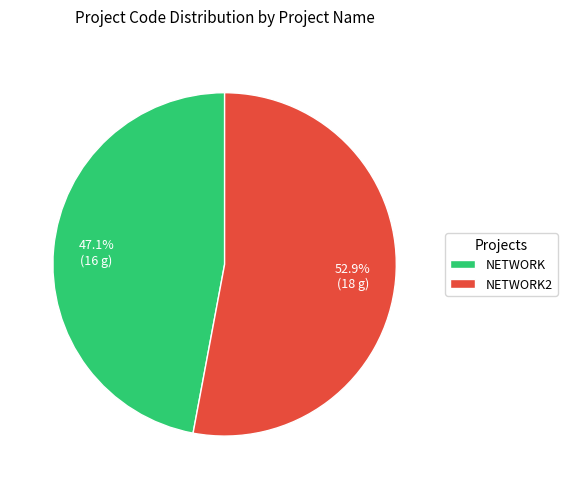

Which category has the smallest portion of the pie?

NETWORK